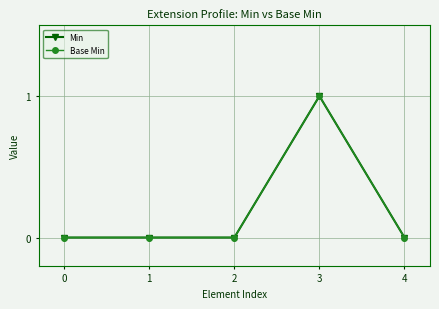

True or false: Min and Base Min intersect in this chart.

False